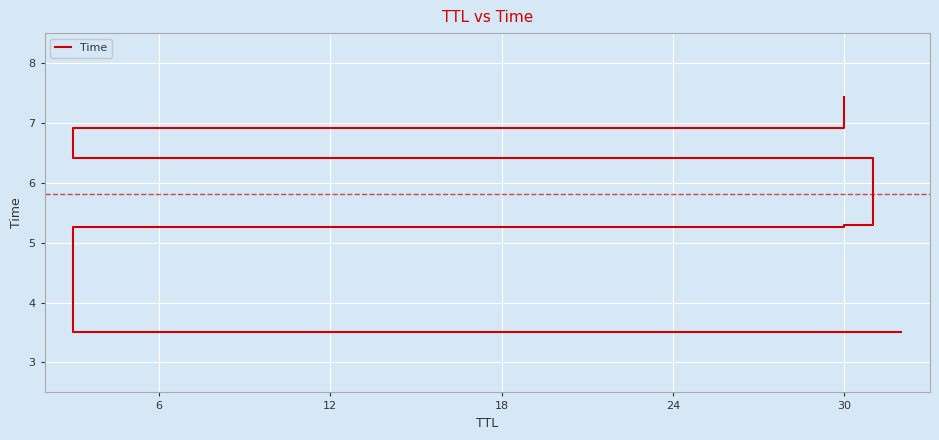

At which label is the value closest to 5?

6